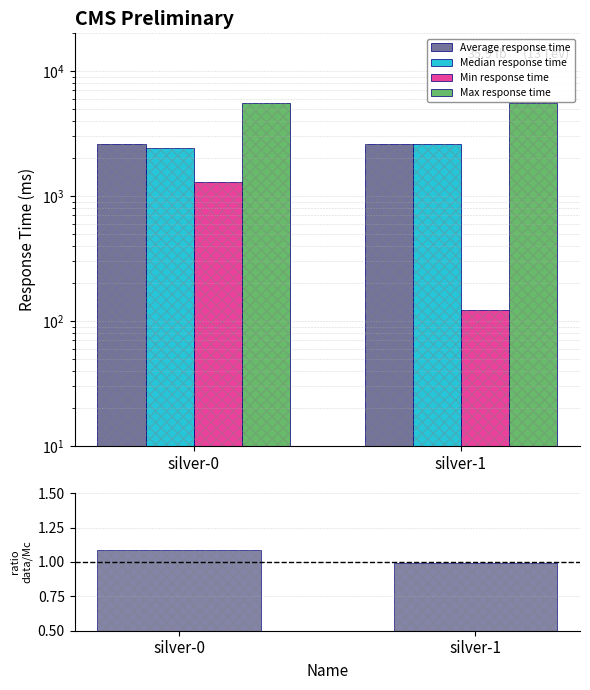

What is the total value across all series at silver-1?

10813.0